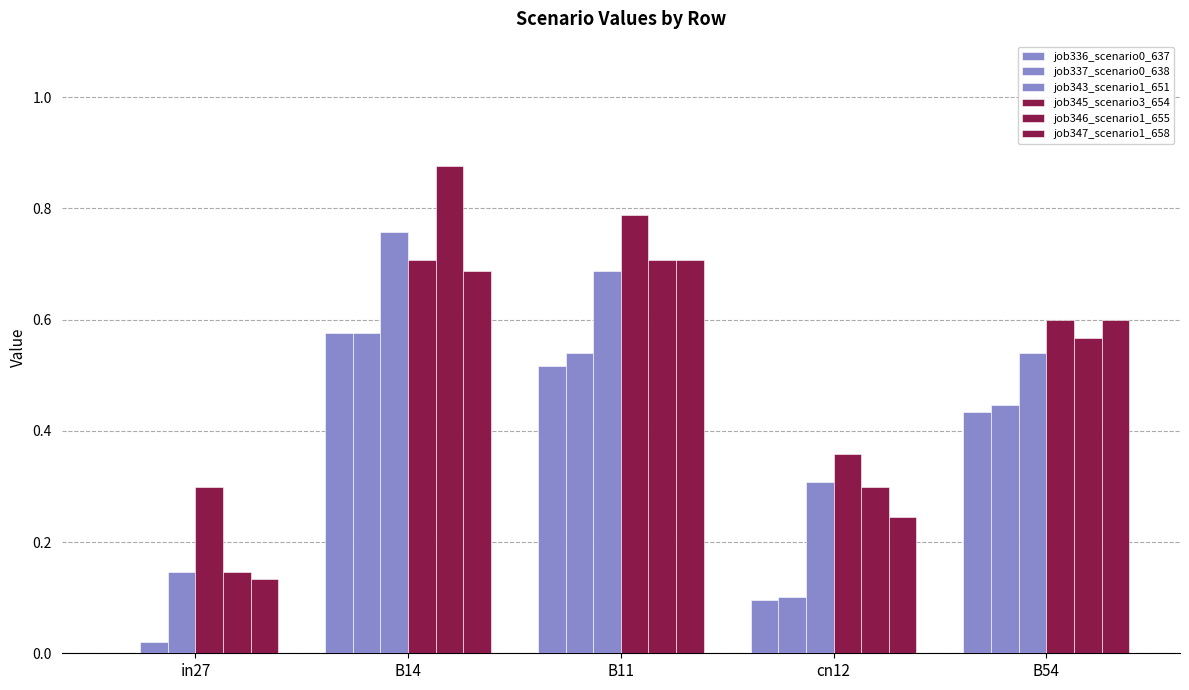

What is the label of the 5th bar from the left?

B54